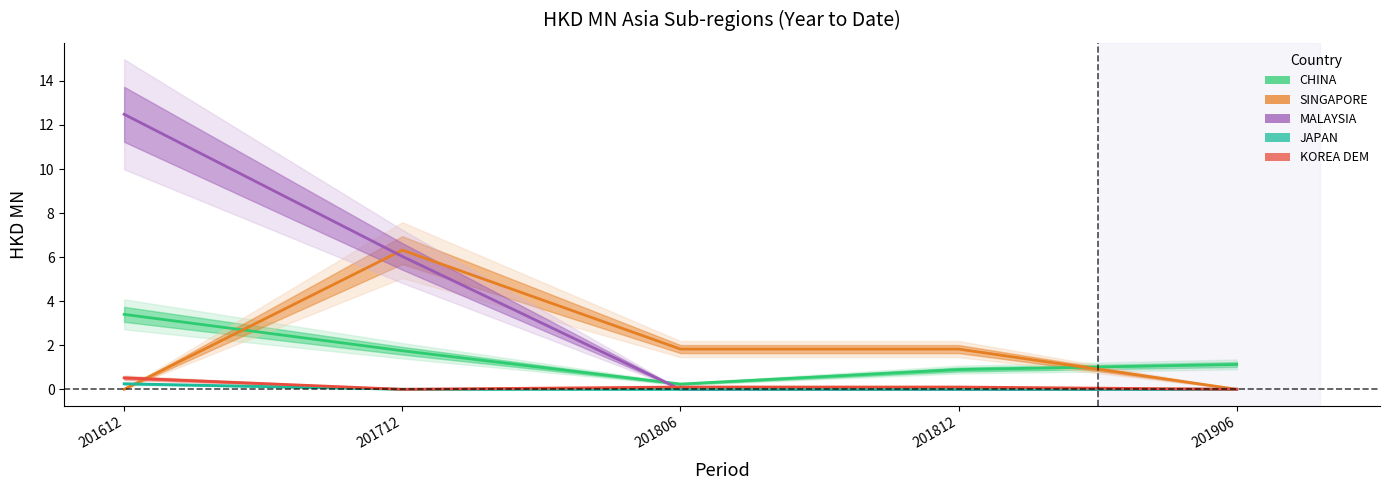

At which label does KOREA DEM reach its peak?

201612